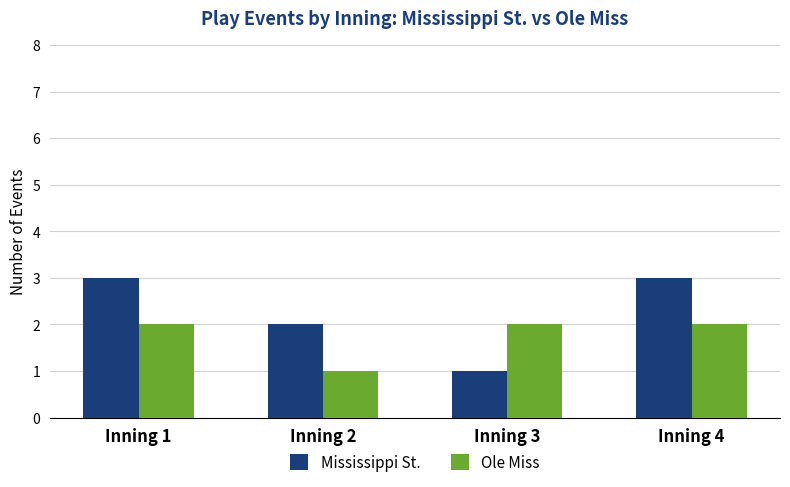

What is the spread (max minus min) of values at Inning 2?

1